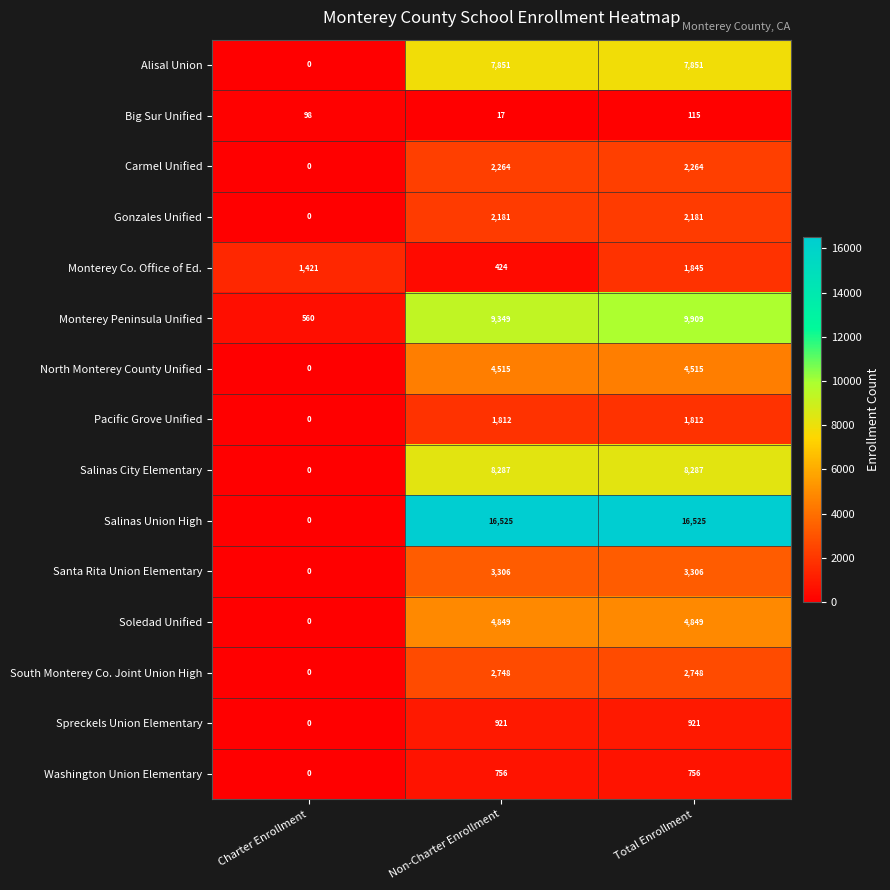

What is the difference between the highest and lowest values at Total Enrollment?

16410